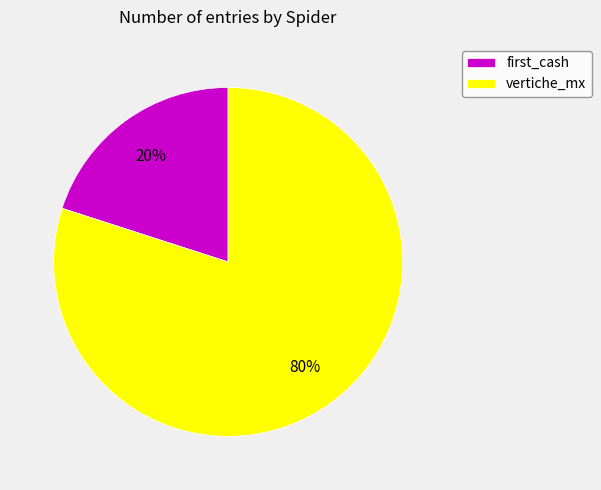

Do first_cash and vertiche_mx together represent more than half of the pie?

Yes